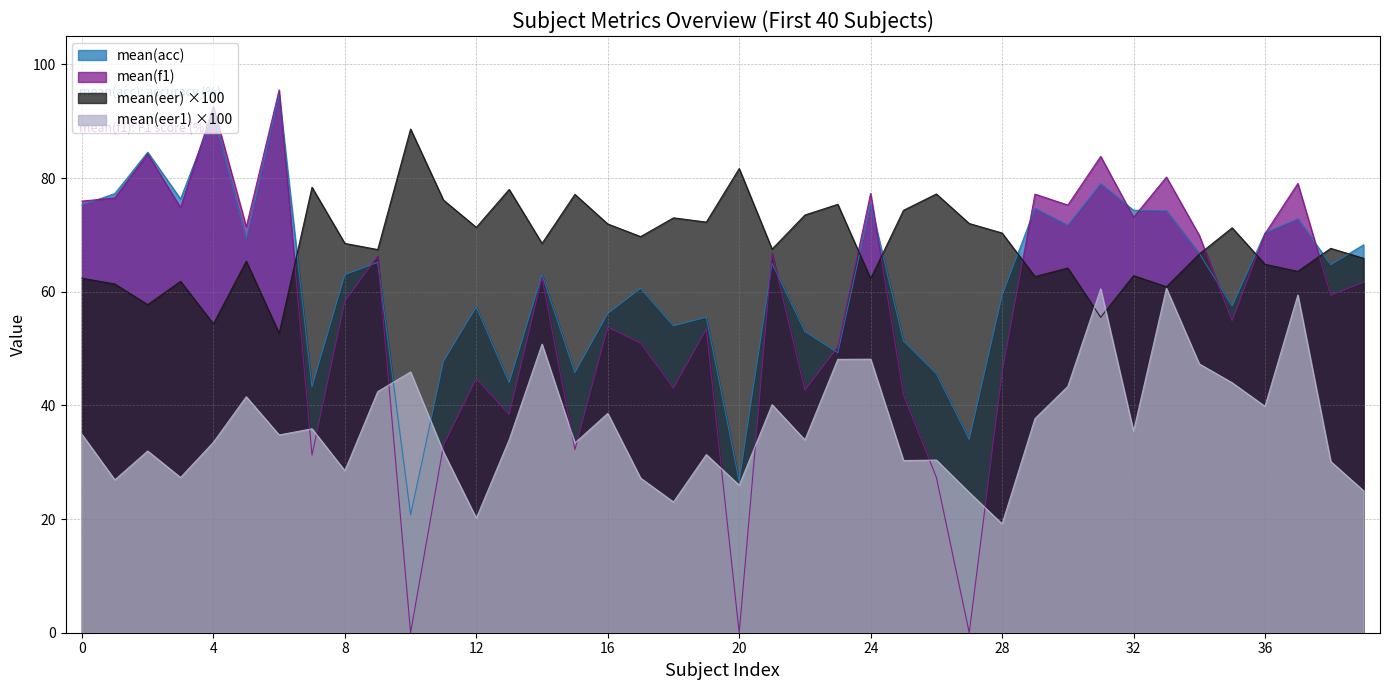

Is it true that mean(f1) equals 19.6 at 1?

False